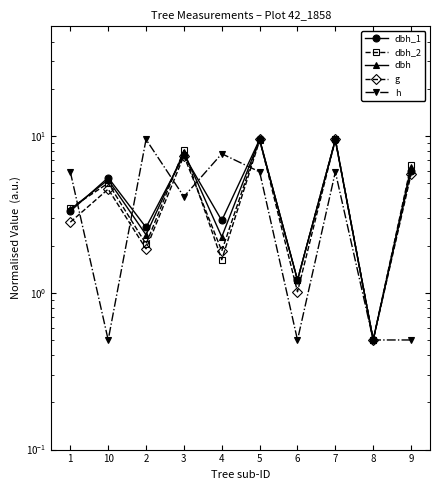

What is the average value of the dbh series?

4.8